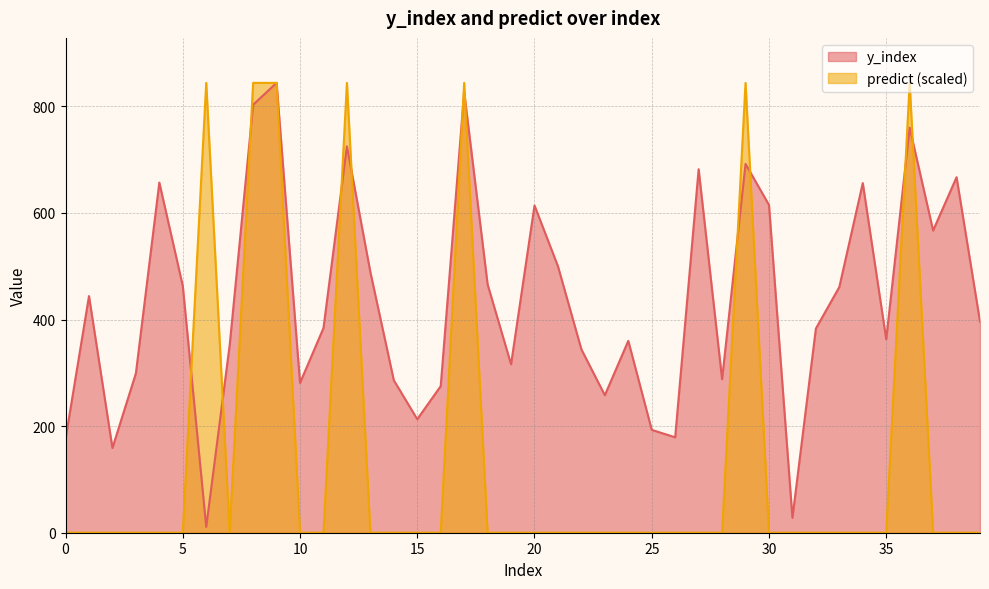

What is the sum of the y_index values at 26 and 1?

623